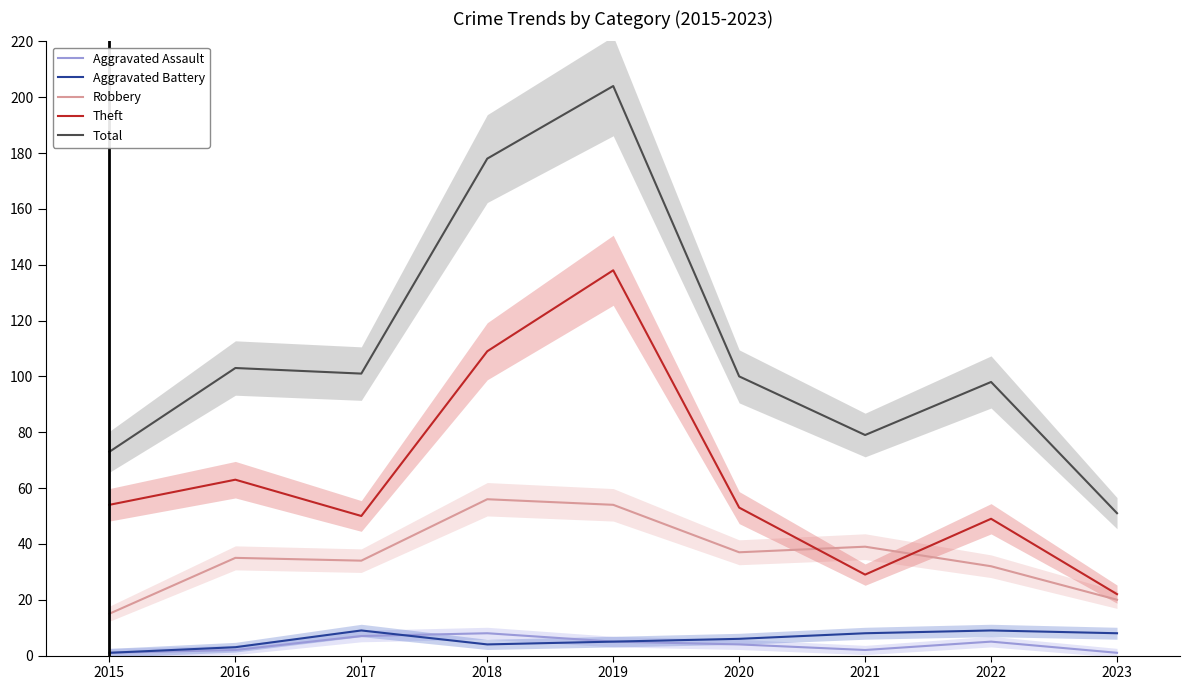

List the labels in order of Aggravated Assault value, smallest first.

2015, 2023, 2016, 2021, 2020, 2019, 2022, 2017, 2018